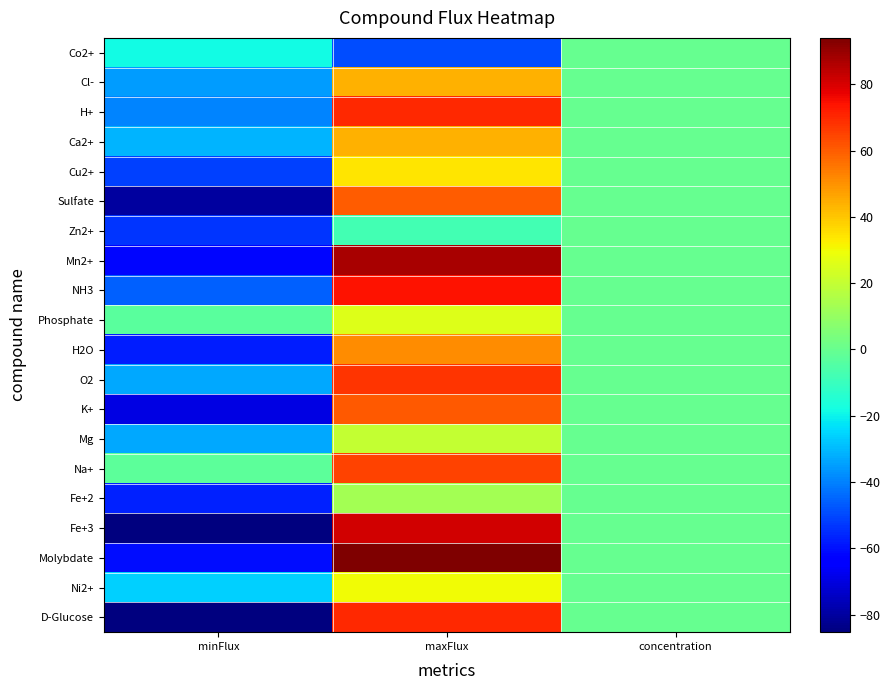

Reading right to left, list all the values displayed in this chart.

Co2+: concentration=0.0	maxFlux=-49.0	minFlux=-18.2
Cl-: concentration=0.0	maxFlux=44.0	minFlux=-35.0
H+: concentration=0.0	maxFlux=70.0	minFlux=-39.1
Ca2+: concentration=0.0	maxFlux=44.0	minFlux=-30.7
Cu2+: concentration=0.0	maxFlux=34.0	minFlux=-51.2
Sulfate: concentration=0.0	maxFlux=60.0	minFlux=-80.1
Zn2+: concentration=0.0	maxFlux=-8.0	minFlux=-53.8
Mn2+: concentration=0.0	maxFlux=87.0	minFlux=-61.6
NH3: concentration=0.0	maxFlux=74.0	minFlux=-46.1
Phosphate: concentration=0.0	maxFlux=26.0	minFlux=-2.7
H2O: concentration=0.0	maxFlux=51.0	minFlux=-57.7
O2: concentration=0.0	maxFlux=68.0	minFlux=-33.1
K+: concentration=0.0	maxFlux=61.0	minFlux=-69.5
Mg: concentration=0.0	maxFlux=20.0	minFlux=-33.0
Na+: concentration=0.0	maxFlux=65.0	minFlux=-2.3
Fe+2: concentration=0.0	maxFlux=13.0	minFlux=-56.9
Fe+3: concentration=0.0	maxFlux=81.0	minFlux=-84.9
Molybdate: concentration=0.0	maxFlux=94.0	minFlux=-60.7
Ni2+: concentration=0.0	maxFlux=30.0	minFlux=-25.9
D-Glucose: concentration=0.0	maxFlux=70.0	minFlux=-85.3